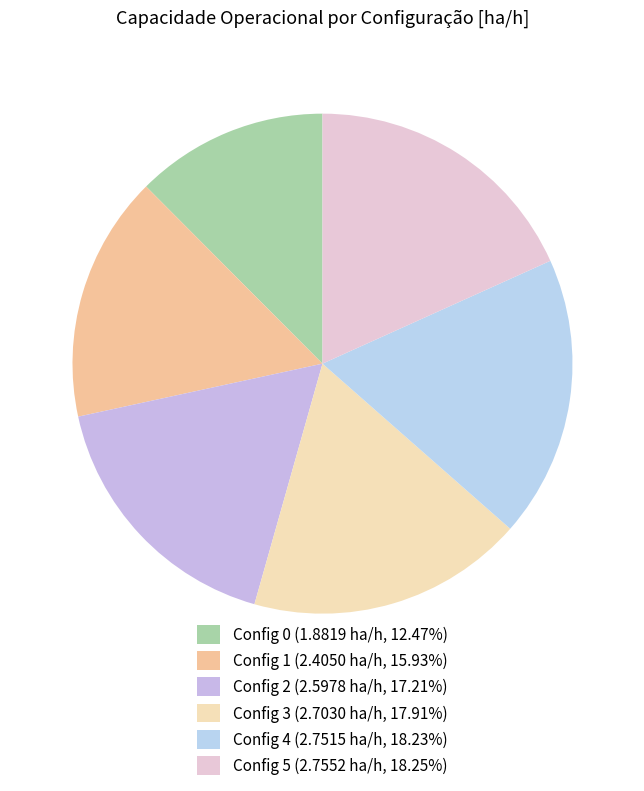

How many slices are in this pie chart?

6